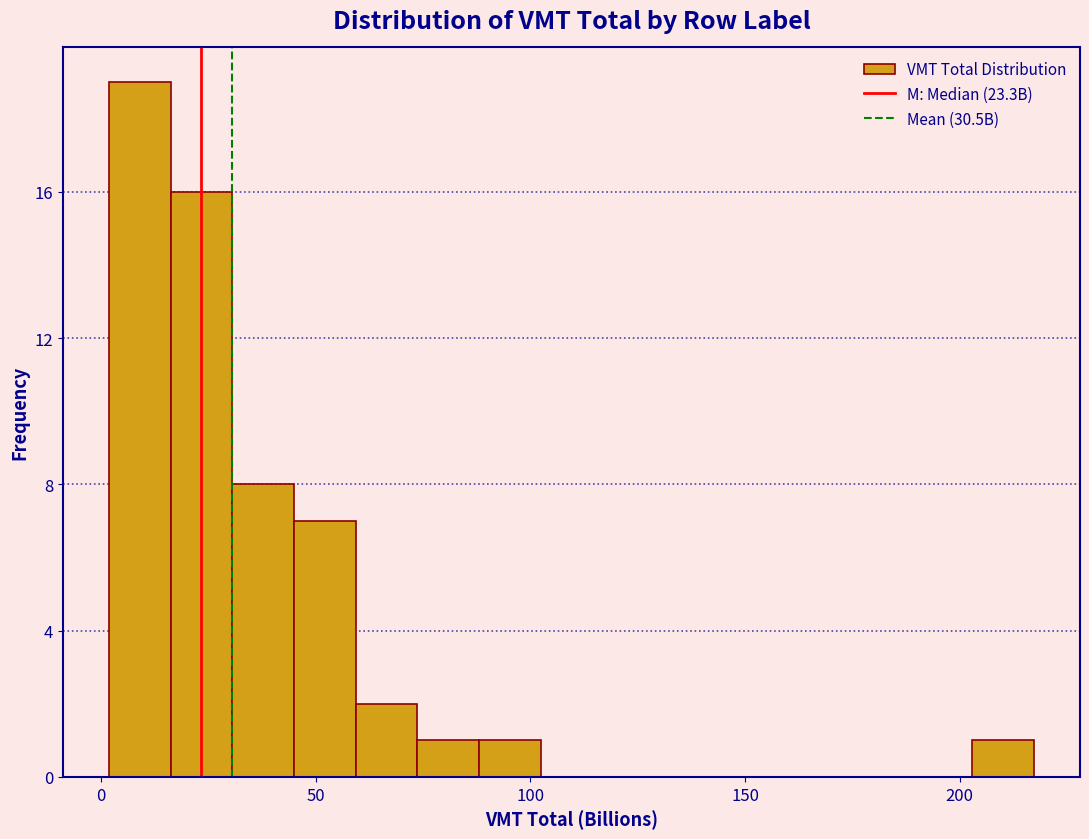

Read against the x-axis, roughly where is the centre of the tallest bar?

10